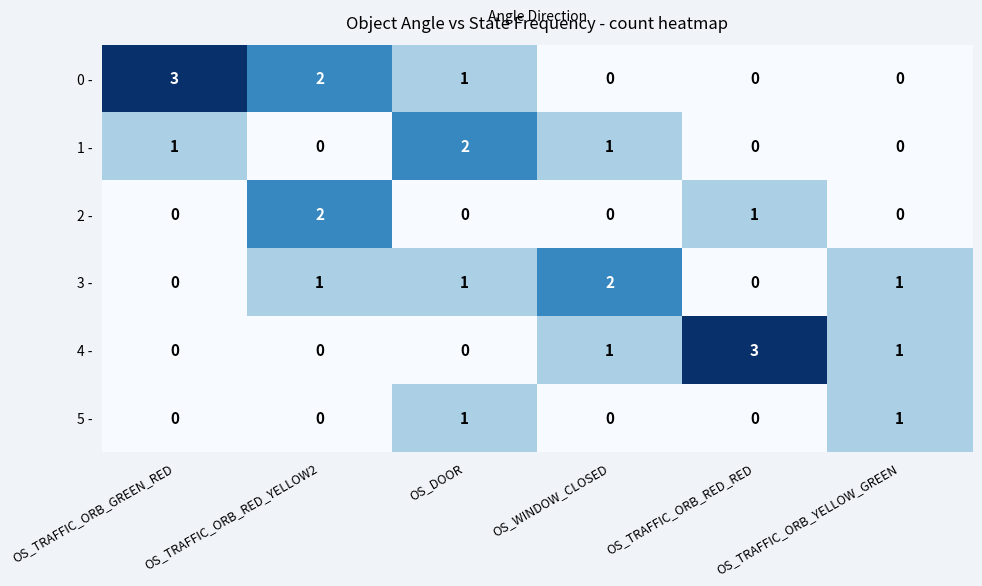

How many series are shown in this chart?

6